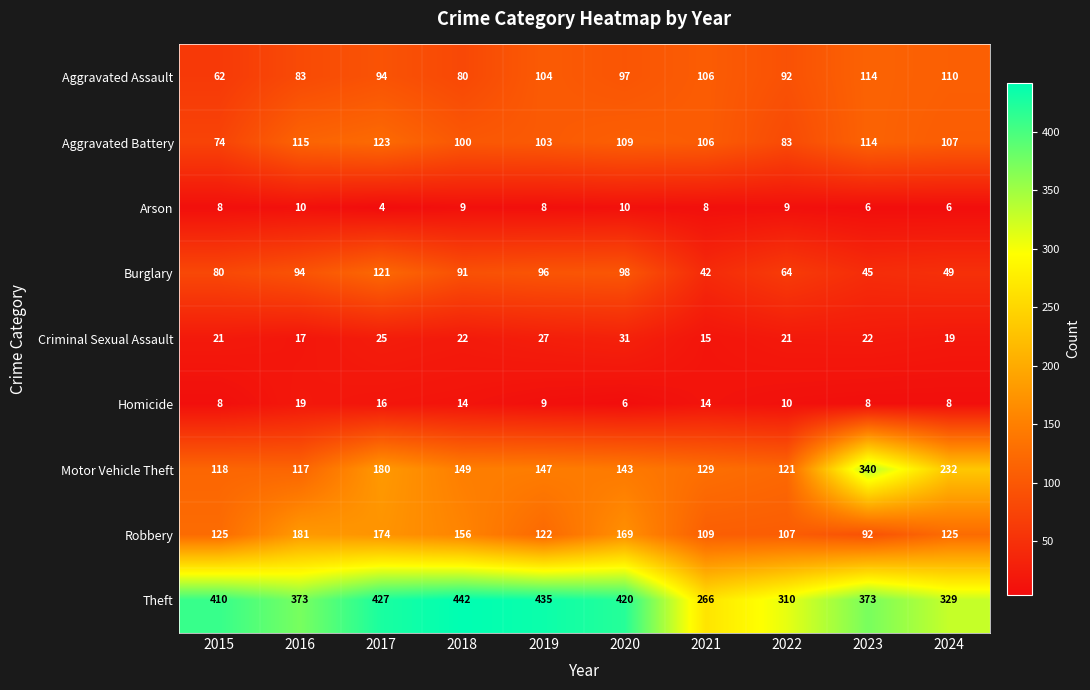

At 2024, list the series in order from largest to smallest.

Theft, Motor Vehicle Theft, Robbery, Aggravated Assault, Aggravated Battery, Burglary, Criminal Sexual Assault, Homicide, Arson